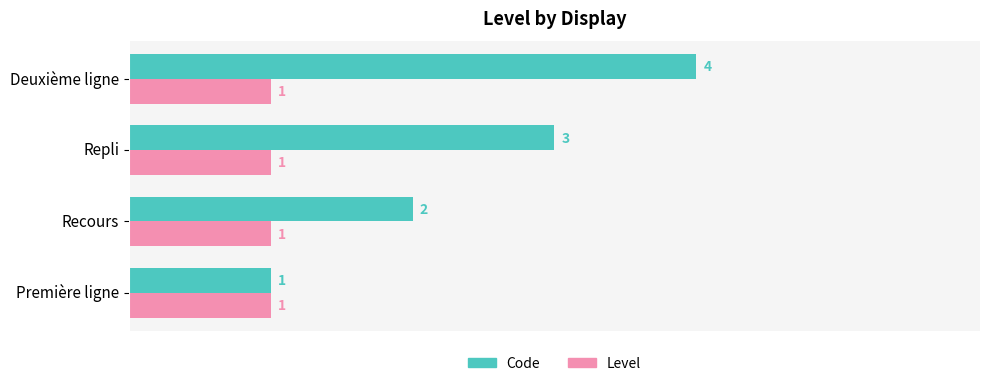

What is the sum of all Code values?

10